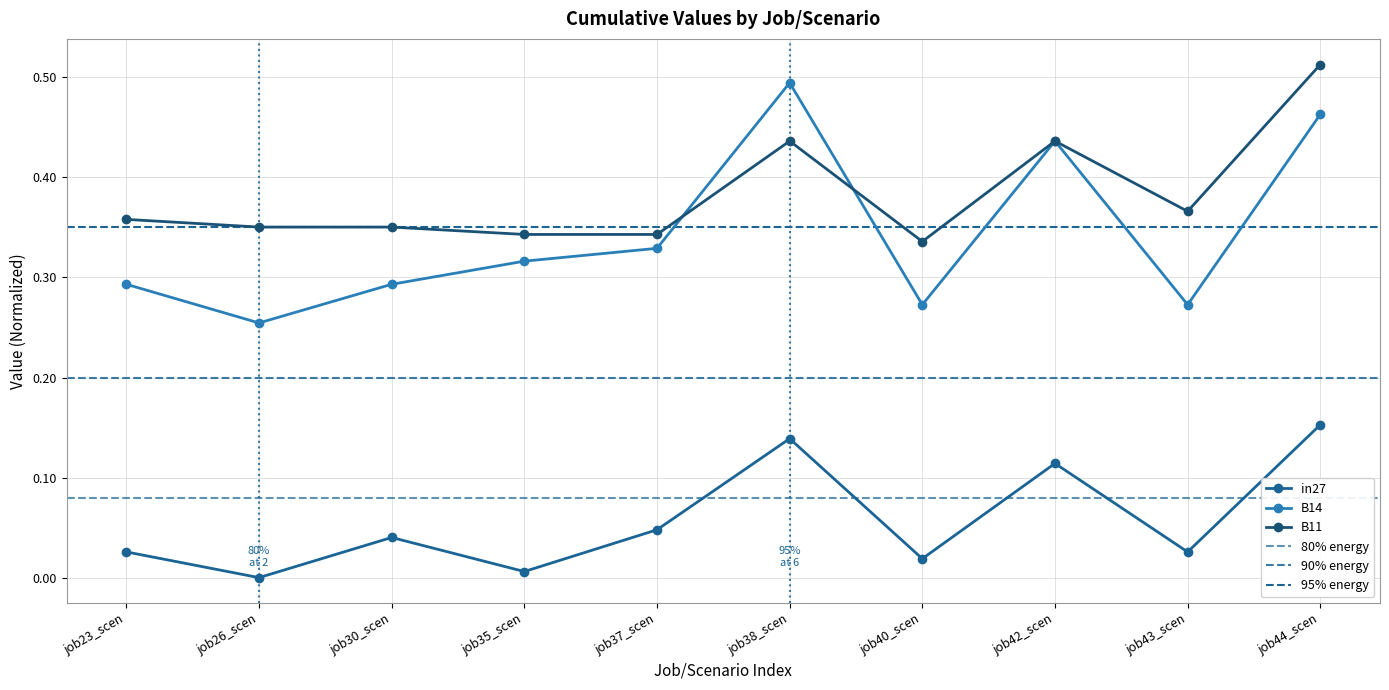

Which has a higher value, job35_scen or job37_scen?

job37_scen